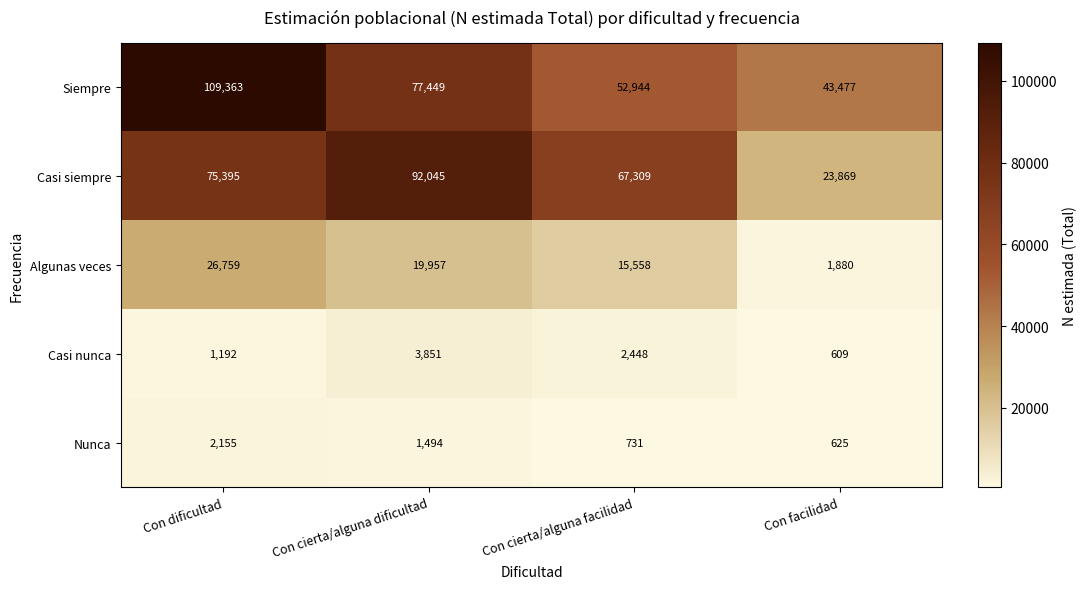

Where is Casi nunca nearest to the value 2230?

Con cierta/alguna facilidad